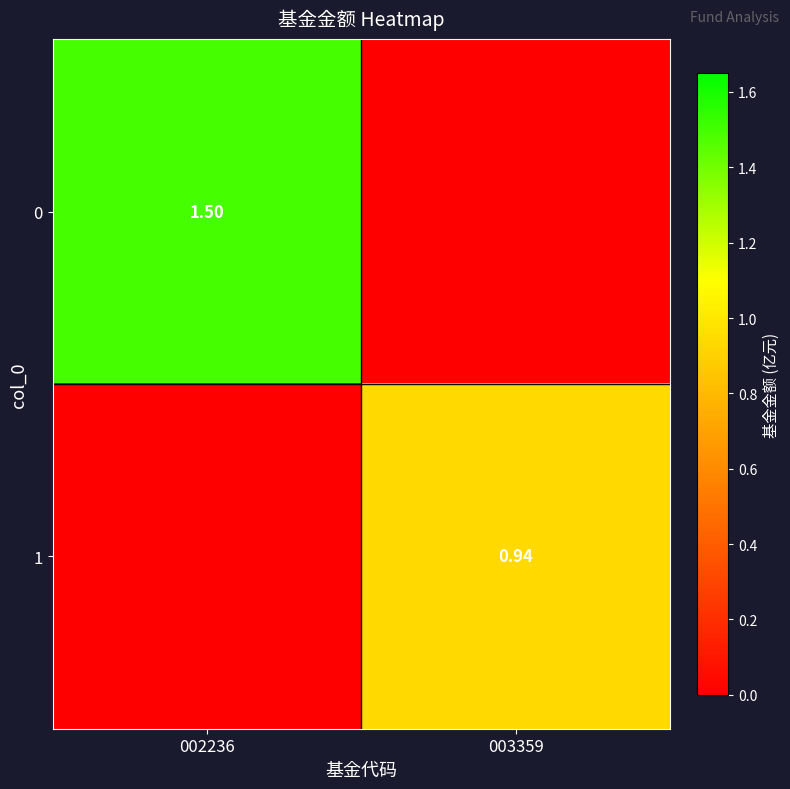

Which category has the highest value in the 0 series?

002236